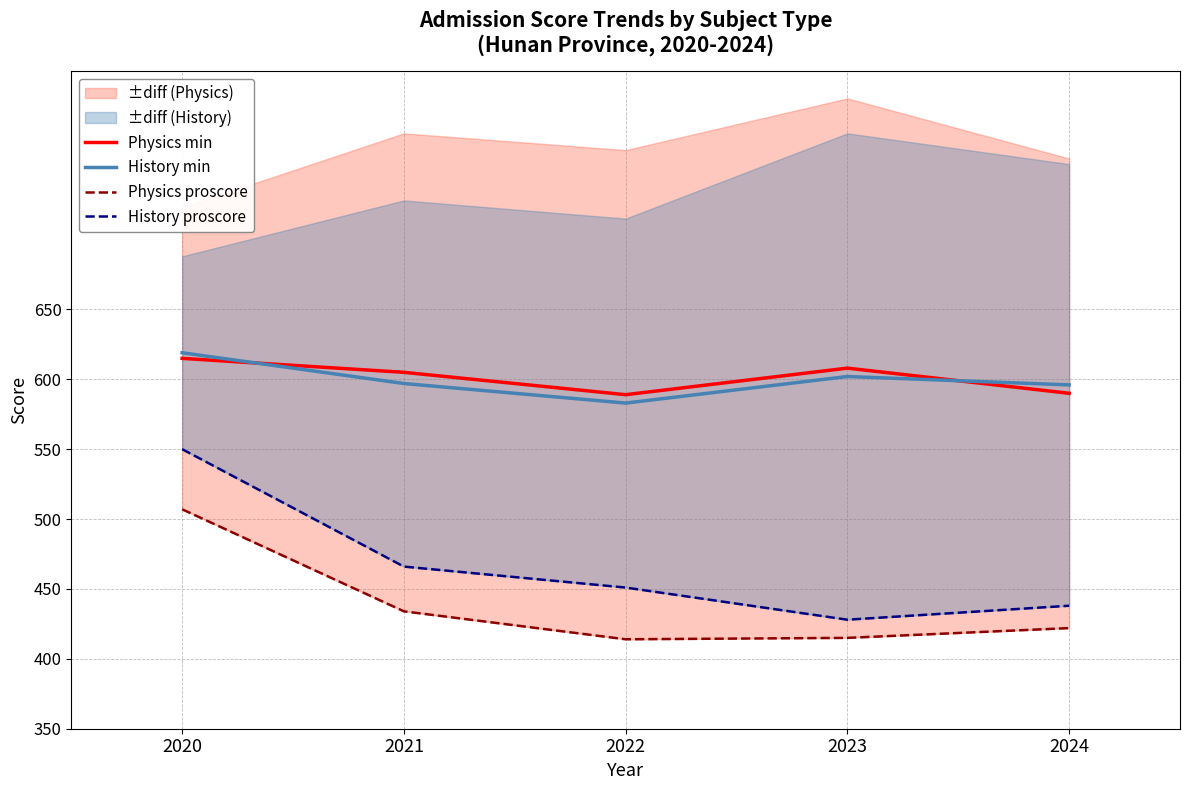

What is the difference between the maximum and second lowest values in the History proscore series?

112